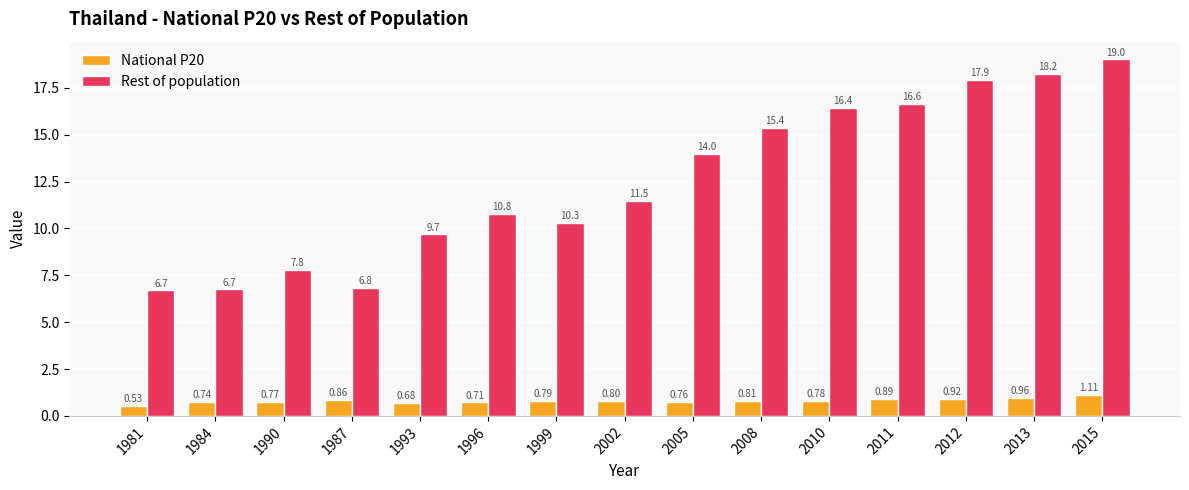

What is the sum of all National P20 values?

12.1